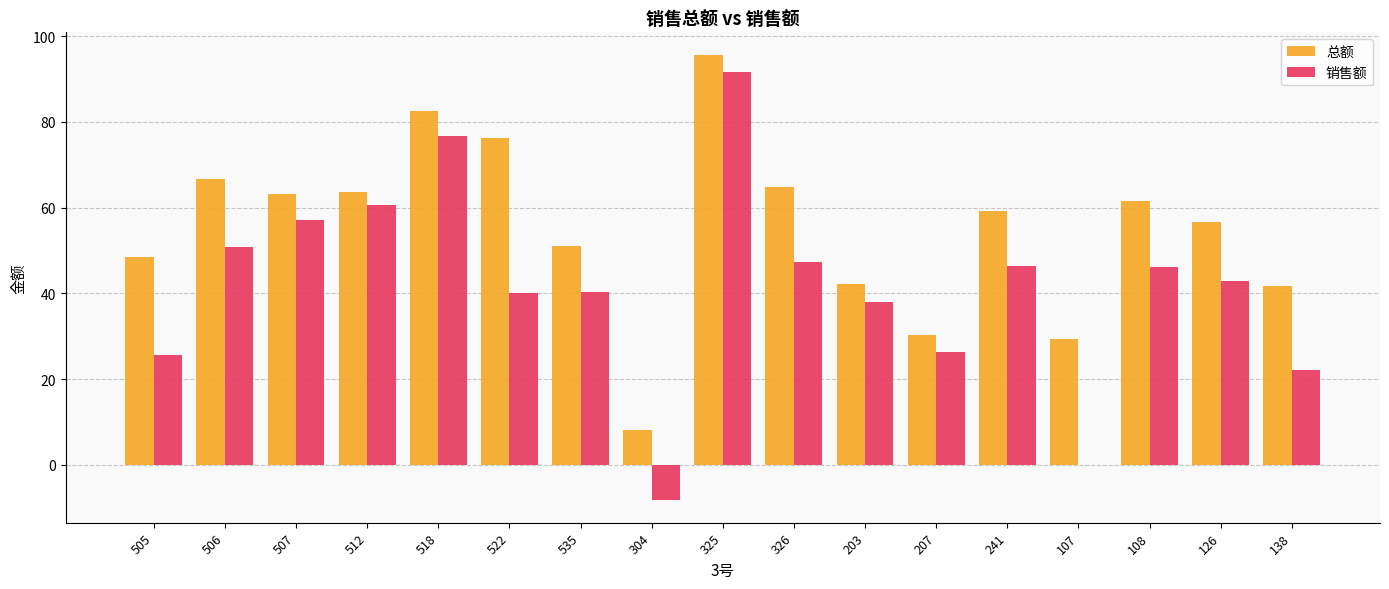

What is the sum of the 总额 values at 203 and 522?

118.3